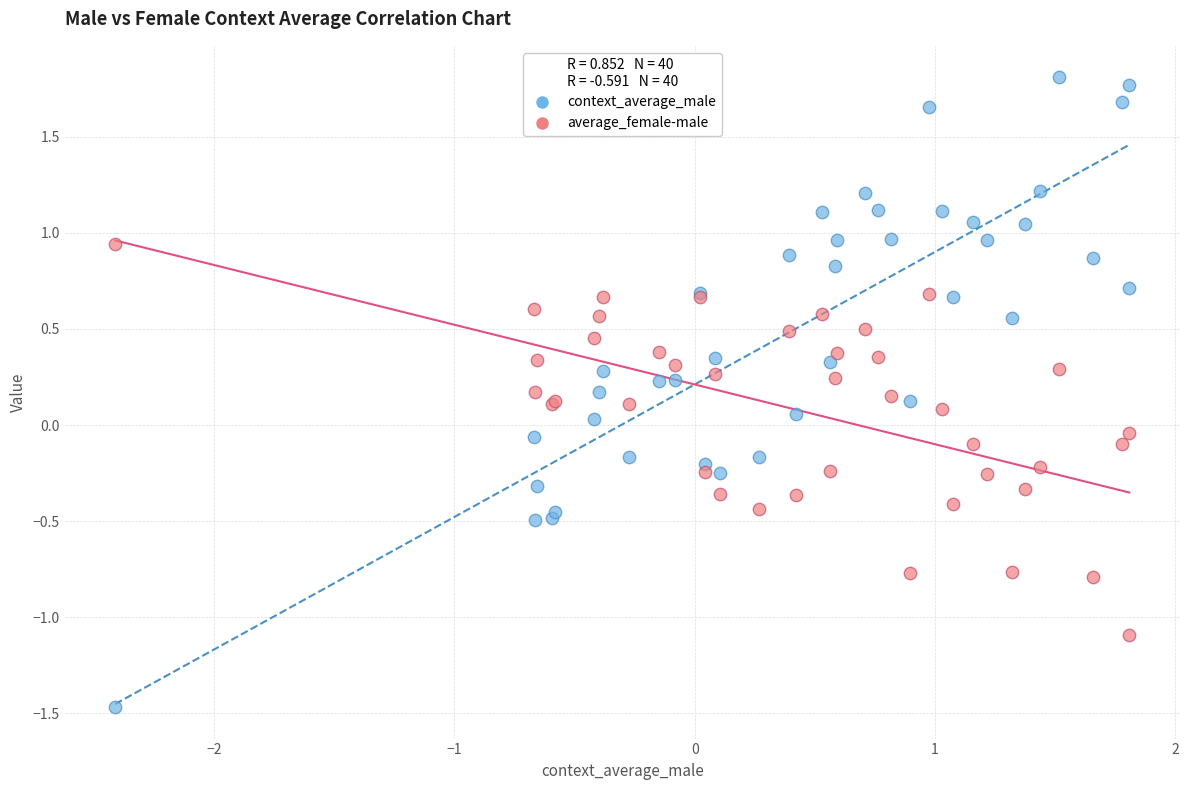

Which series reaches the minimum Y coordinate?

context_average_male